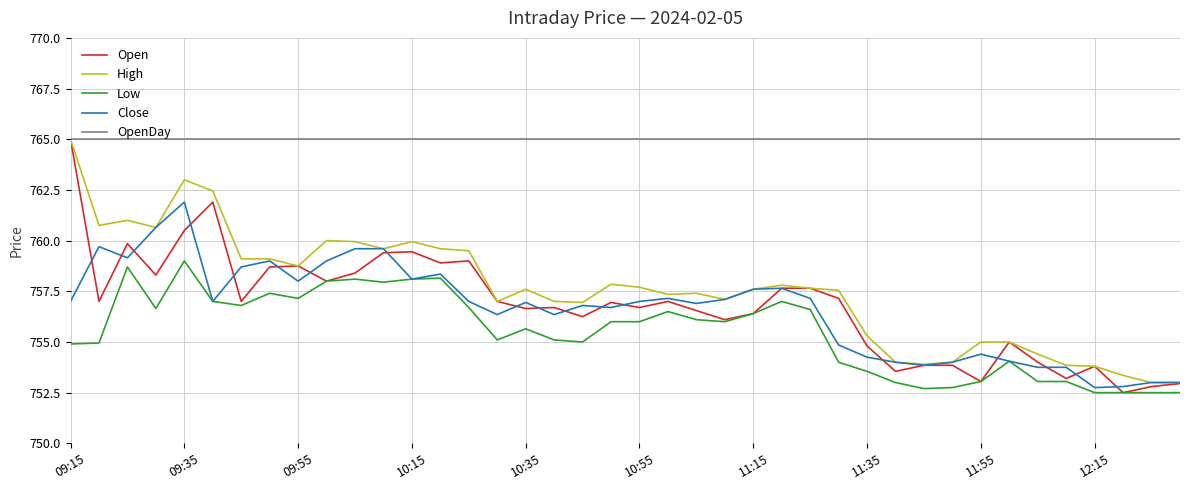

Which series has the widest spread of values?

Open